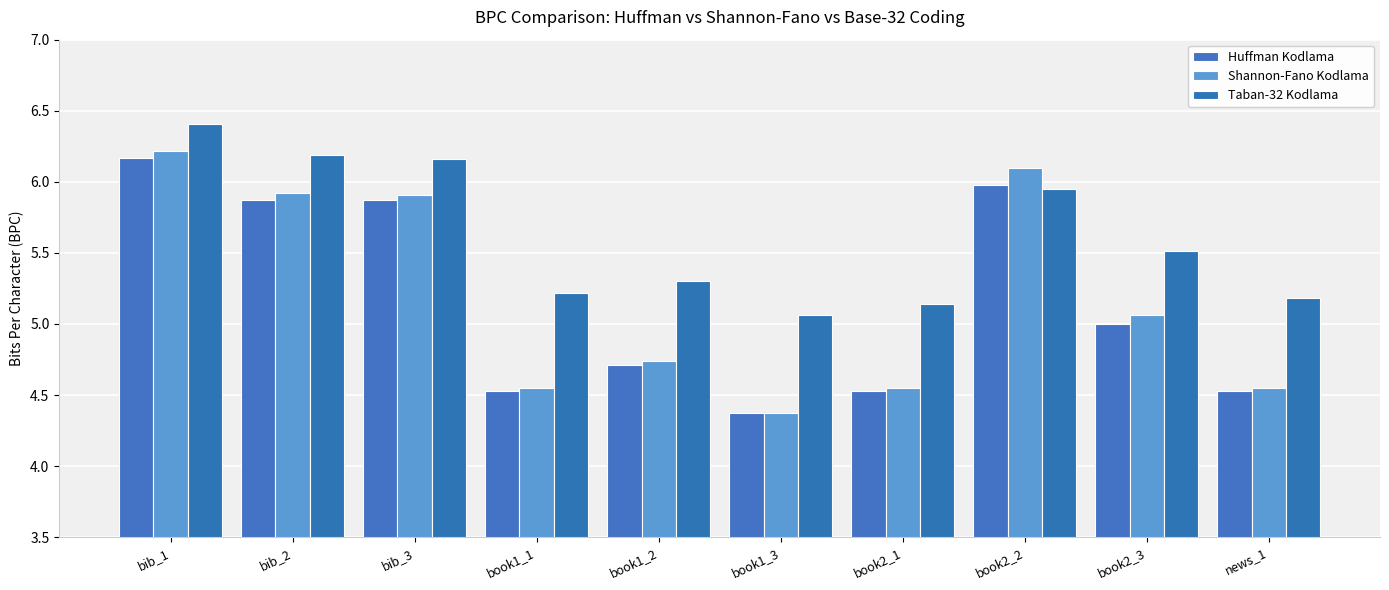

Between bib_1 and book1_2, which is larger?

bib_1